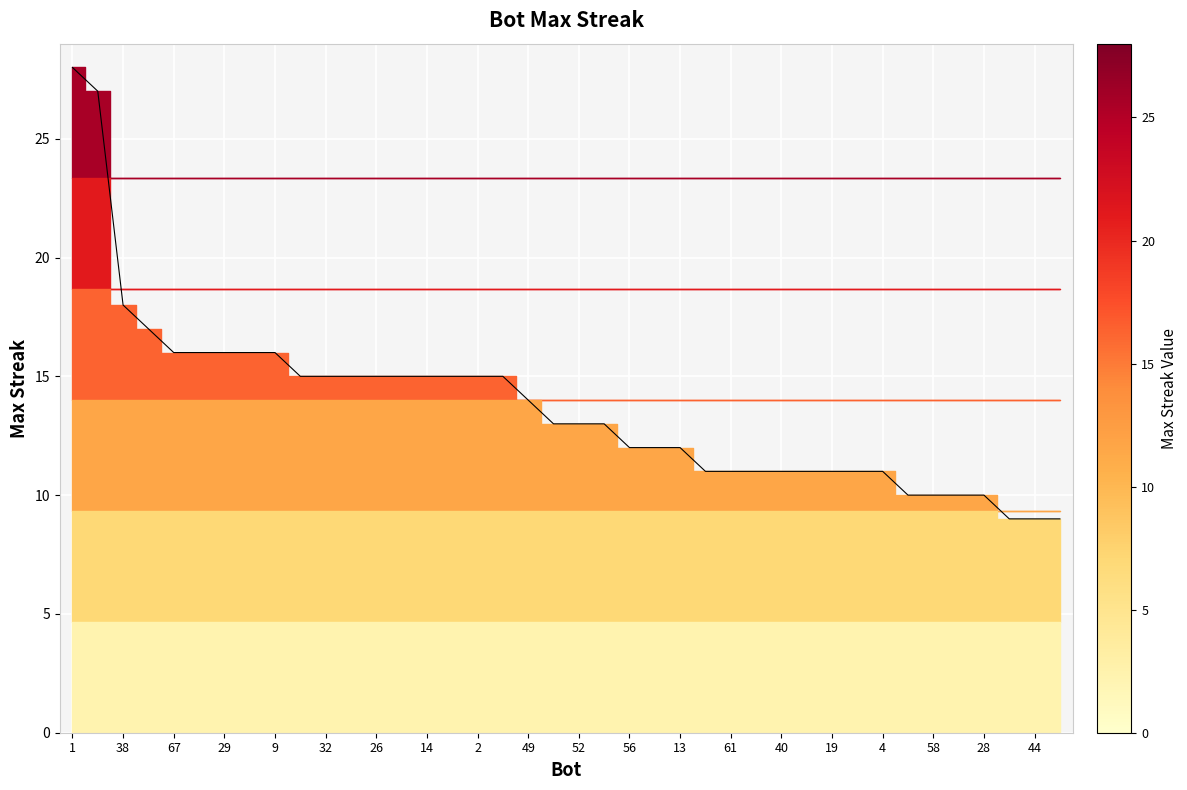

How many lines are shown in the chart?

1